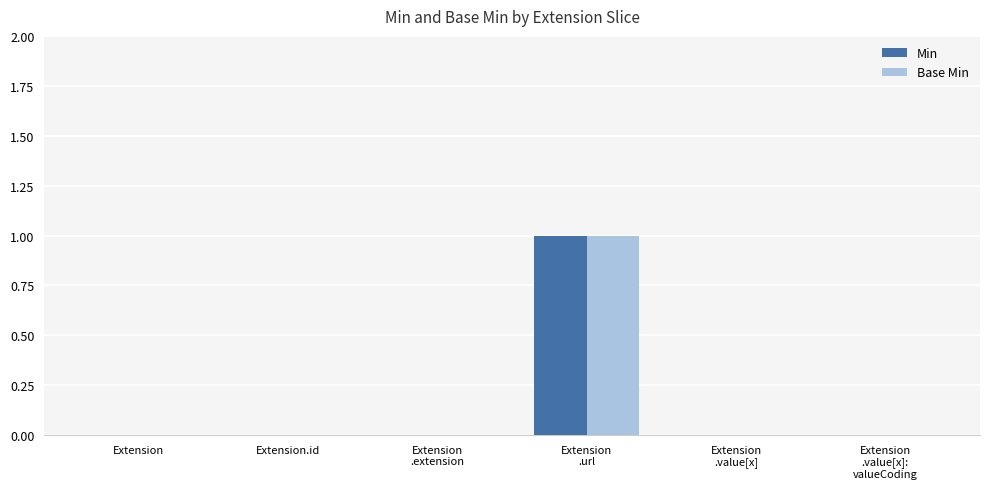

The Base Min series shows 0 at Extension.id. True or false?

True